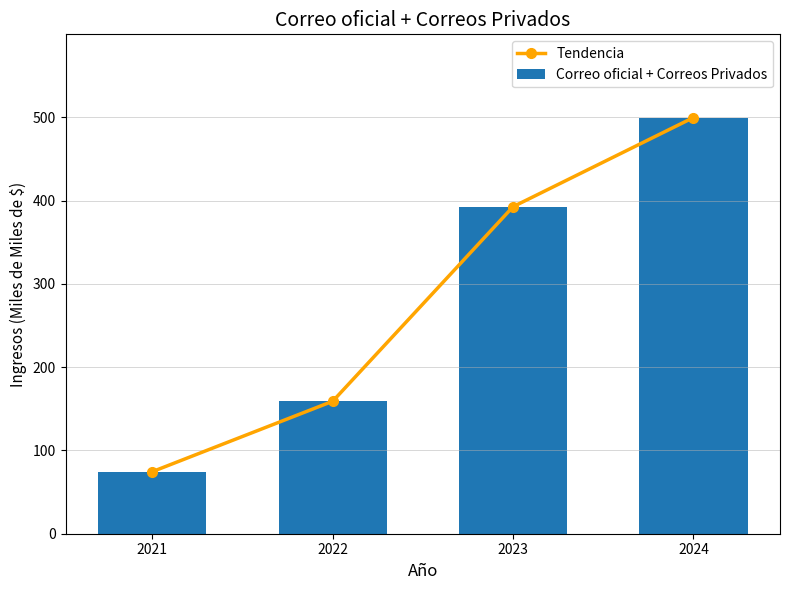

What are all the series names shown in the legend?

Tendencia, Correo oficial + Correos Privados